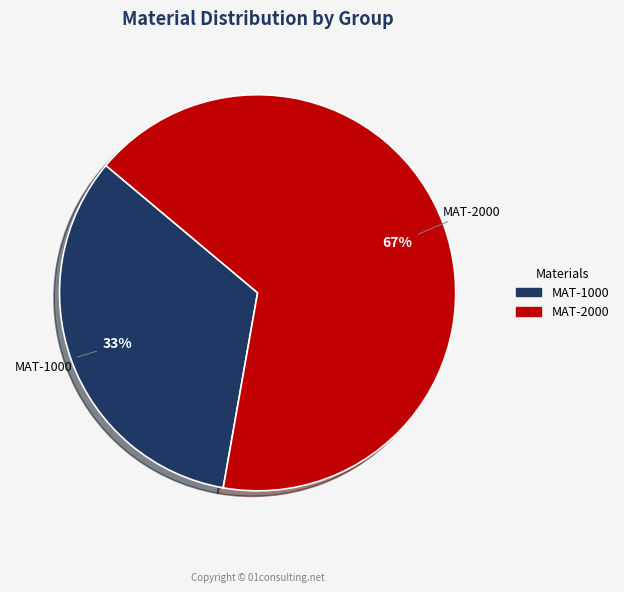

Between MAT-1000 and MAT-2000, which is larger?

MAT-2000